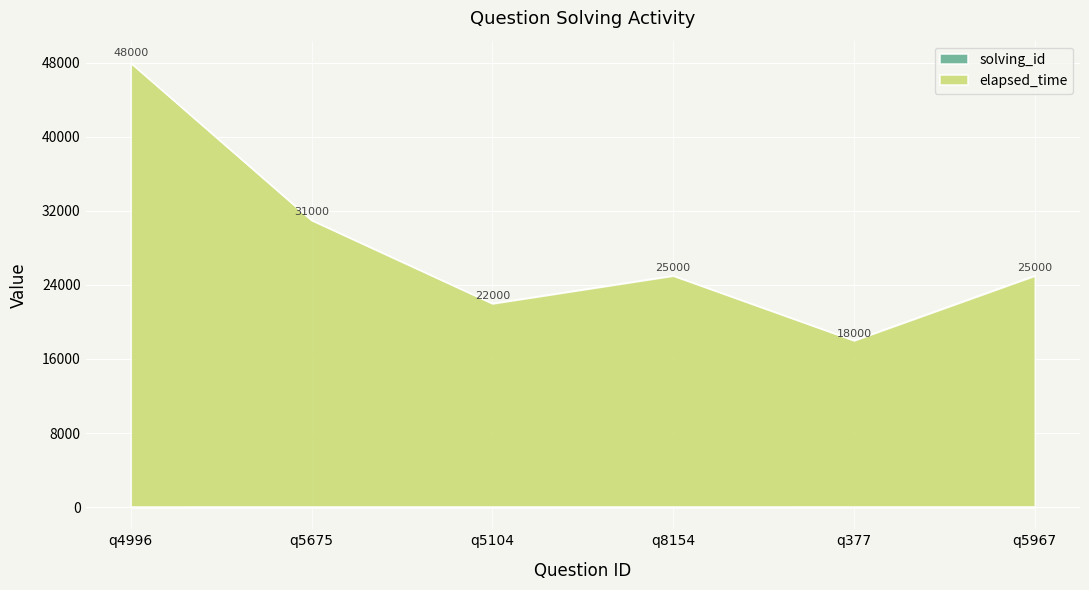

At which label does elapsed_time reach its peak?

q4996